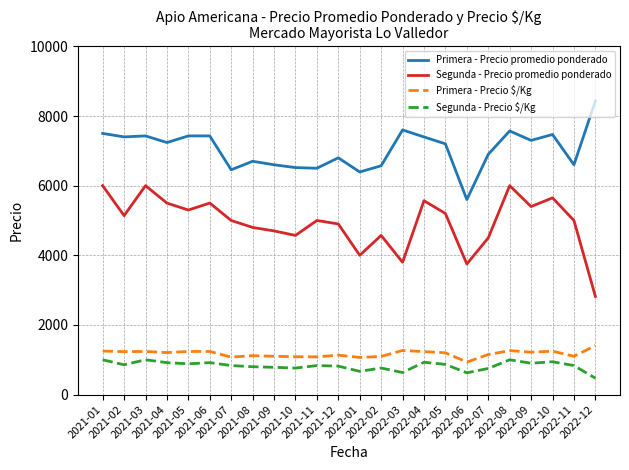

What is the smallest value displayed?

470